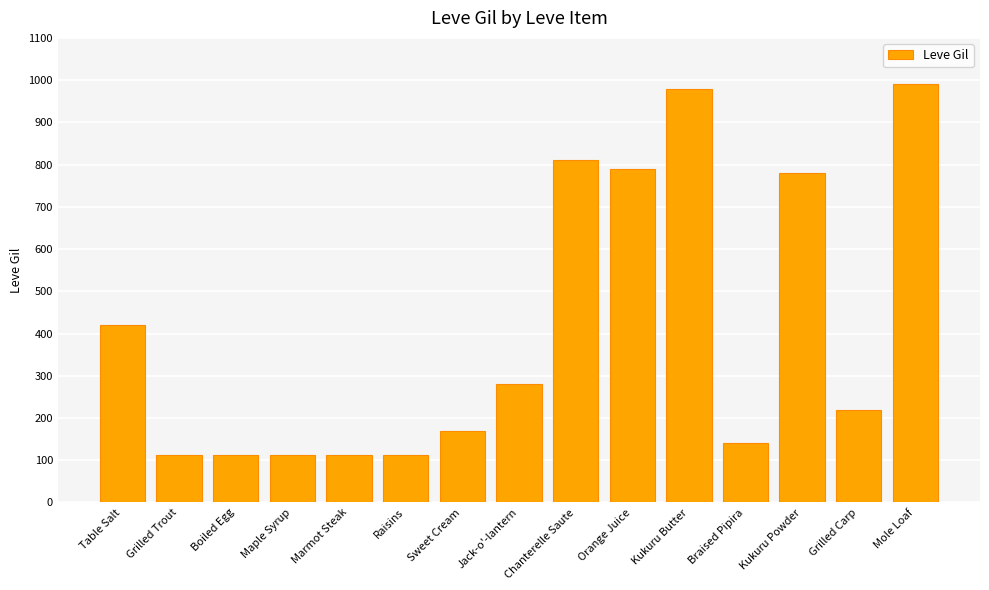

The value at Chanterelle Saute is 536. True or false?

False